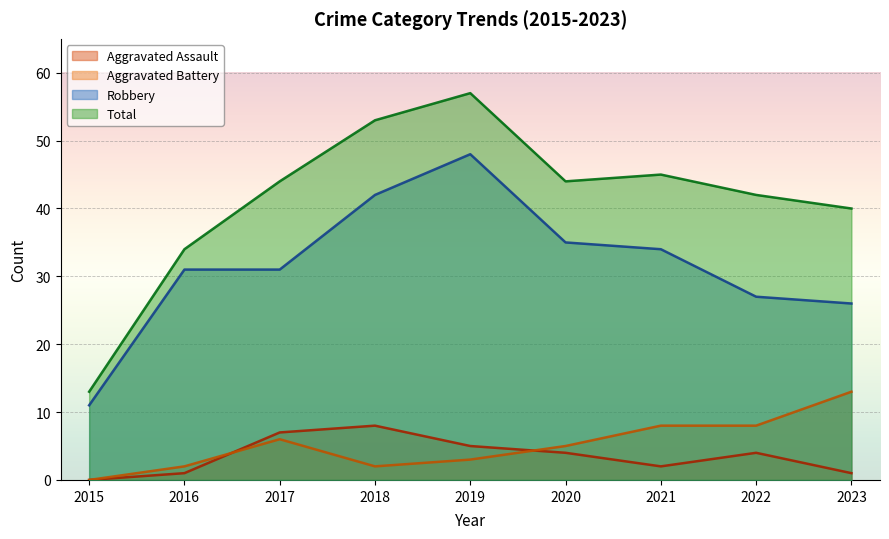

True or false: Robbery has a value of 27 at 2022.

True